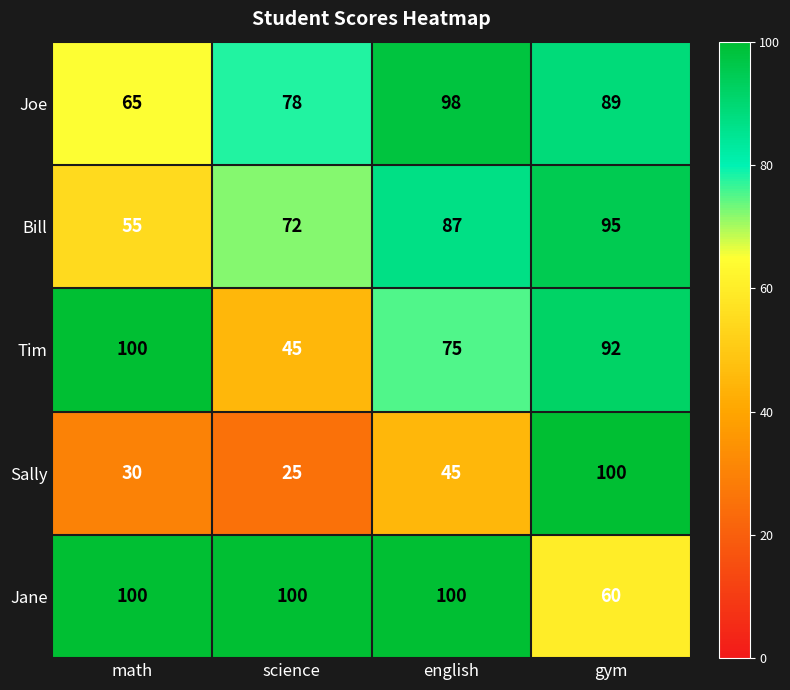

What is the approximate value of Jane at gym, to the nearest 10?

60